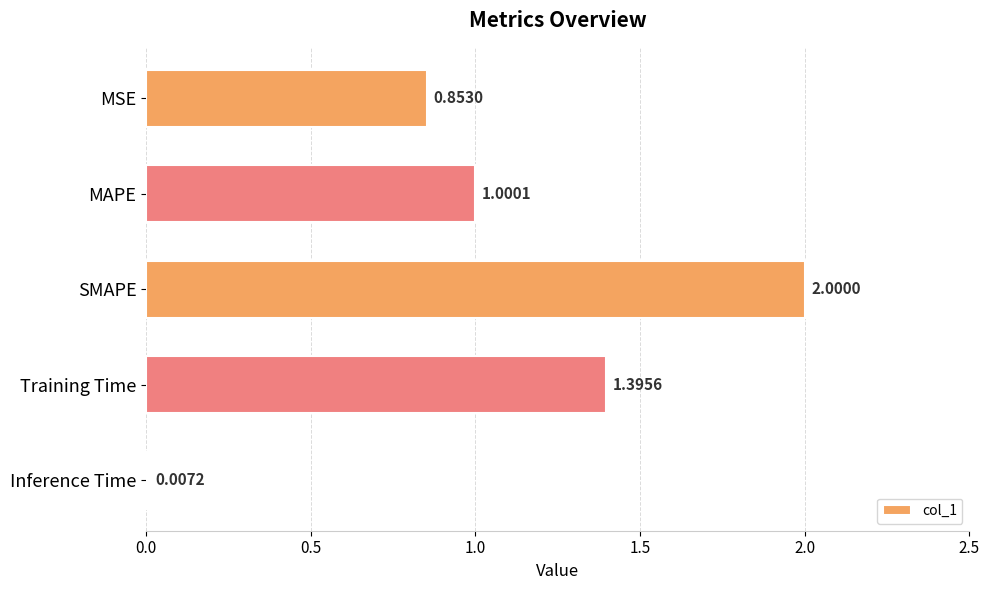

What is the sum of all values?

5.3